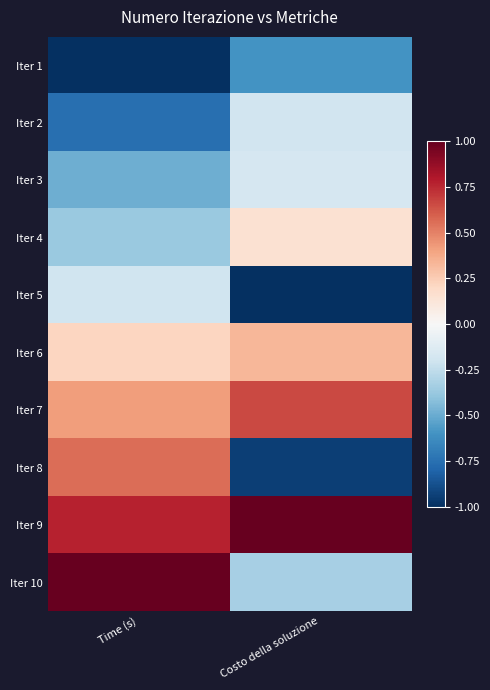

How many distinct data groups are displayed?

10